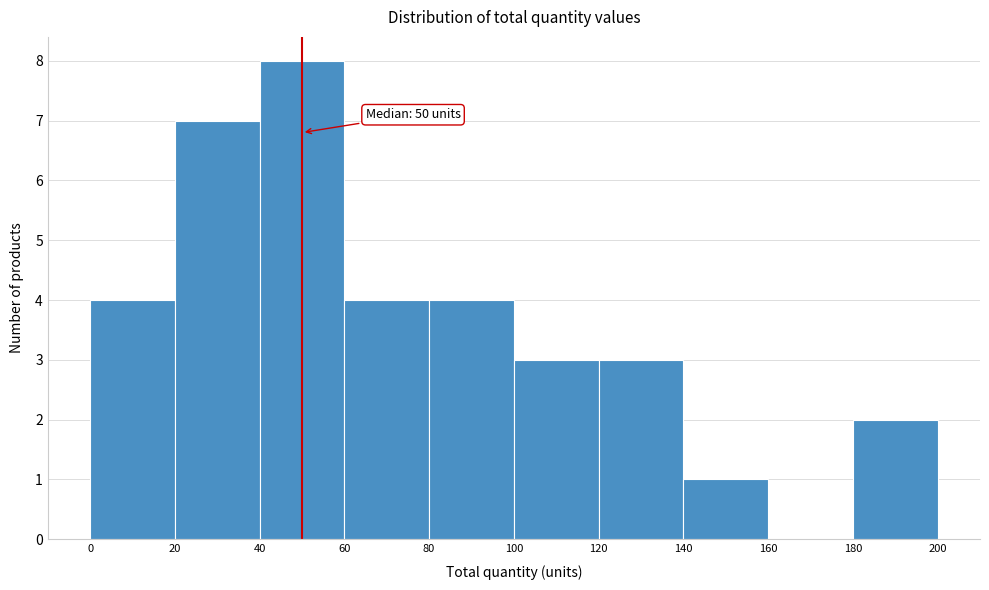

Over which range of the x-axis is the bar tallest?

40 to 60